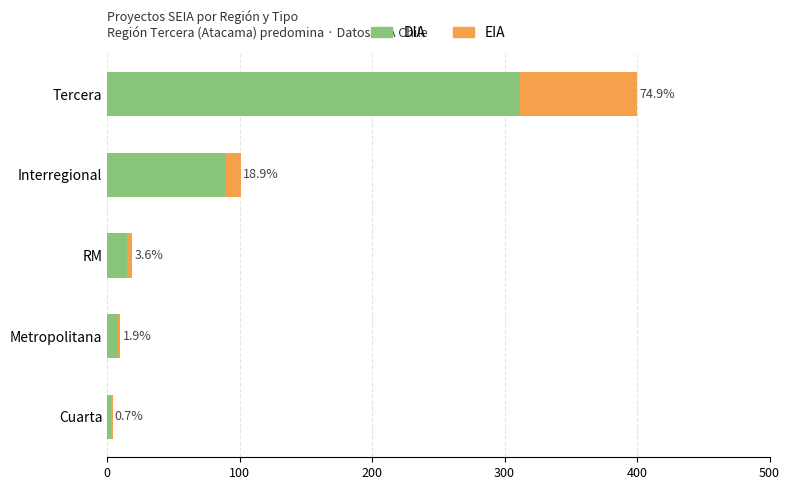

What are all the series names shown in the legend?

DIA, EIA